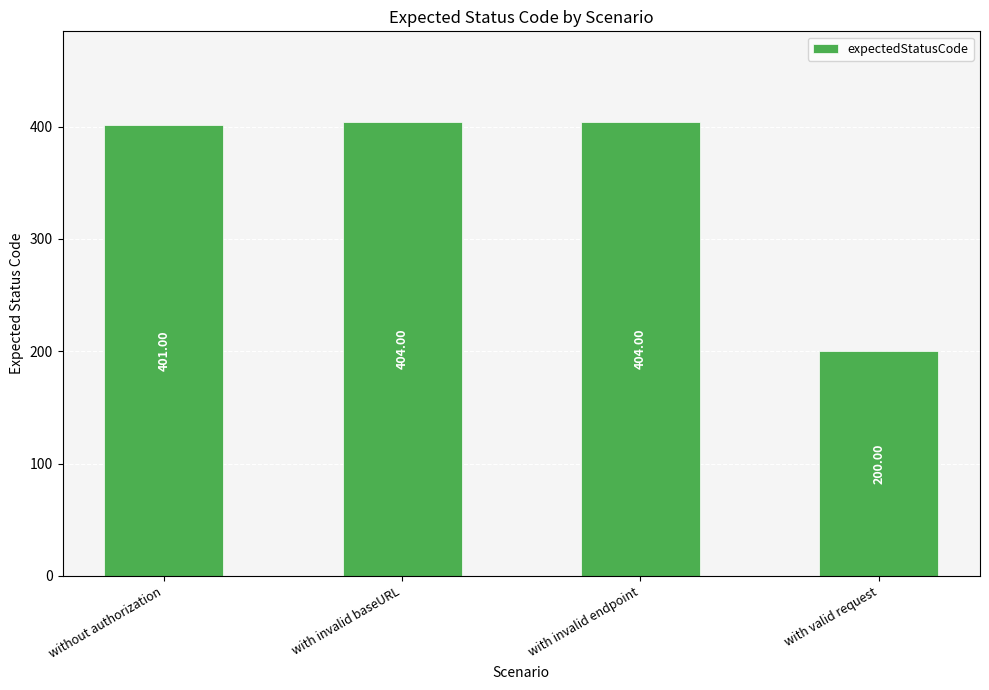

Which has a higher value, with invalid baseURL or with valid request?

with invalid baseURL